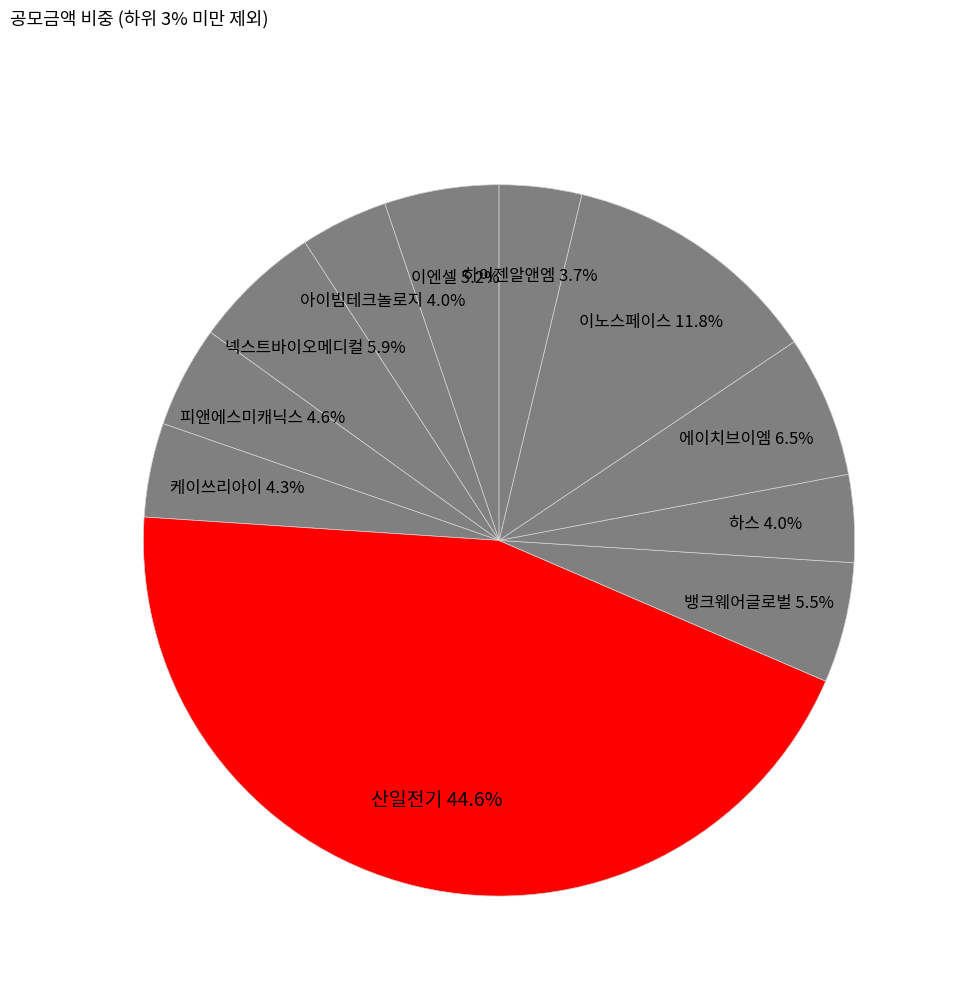

Which category has the biggest portion of the pie?

산일전기